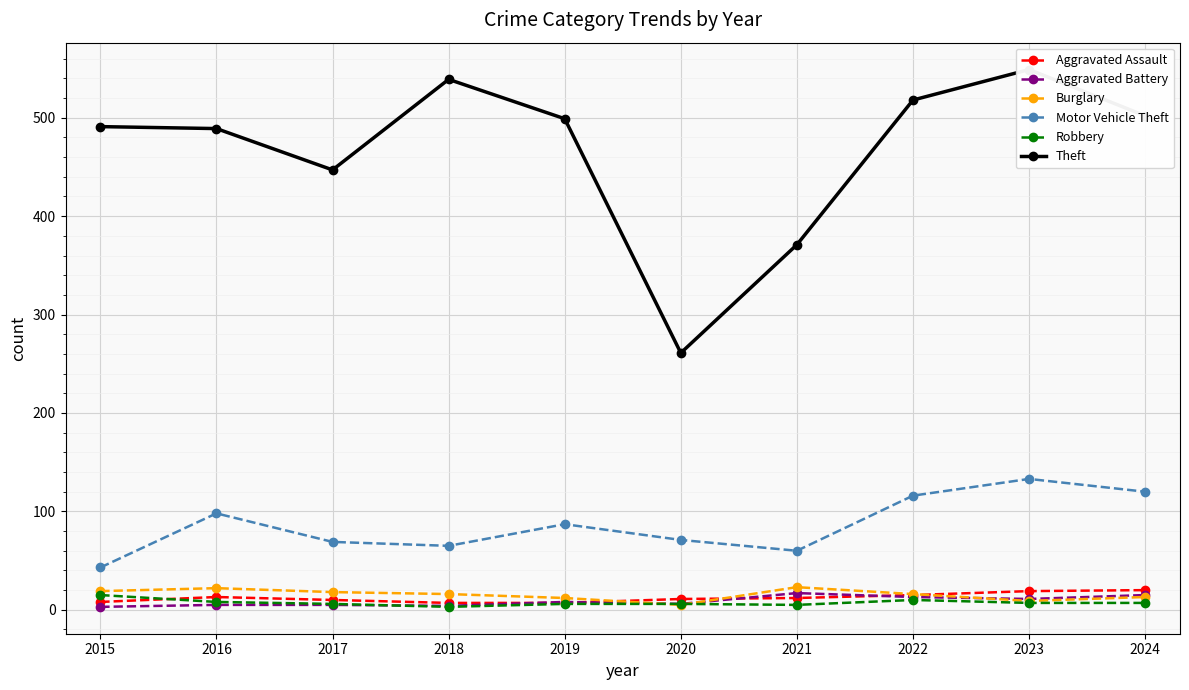

Reading right to left, extract all data points from this chart.

Aggravated Assault: 2024=20	2023=19	2022=15	2021=12	2020=11	2019=7	2018=7	2017=10	2016=13	2015=8
Aggravated Battery: 2024=15	2023=11	2022=13	2021=17	2020=6	2019=8	2018=4	2017=5	2016=5	2015=3
Burglary: 2024=13	2023=9	2022=16	2021=23	2020=5	2019=12	2018=16	2017=18	2016=22	2015=19
Motor Vehicle Theft: 2024=120	2023=133	2022=116	2021=60	2020=71	2019=87	2018=65	2017=69	2016=98	2015=43
Robbery: 2024=7	2023=7	2022=10	2021=5	2020=6	2019=6	2018=3	2017=6	2016=8	2015=15
Theft: 2024=502	2023=549	2022=518	2021=371	2020=261	2019=499	2018=539	2017=447	2016=489	2015=491